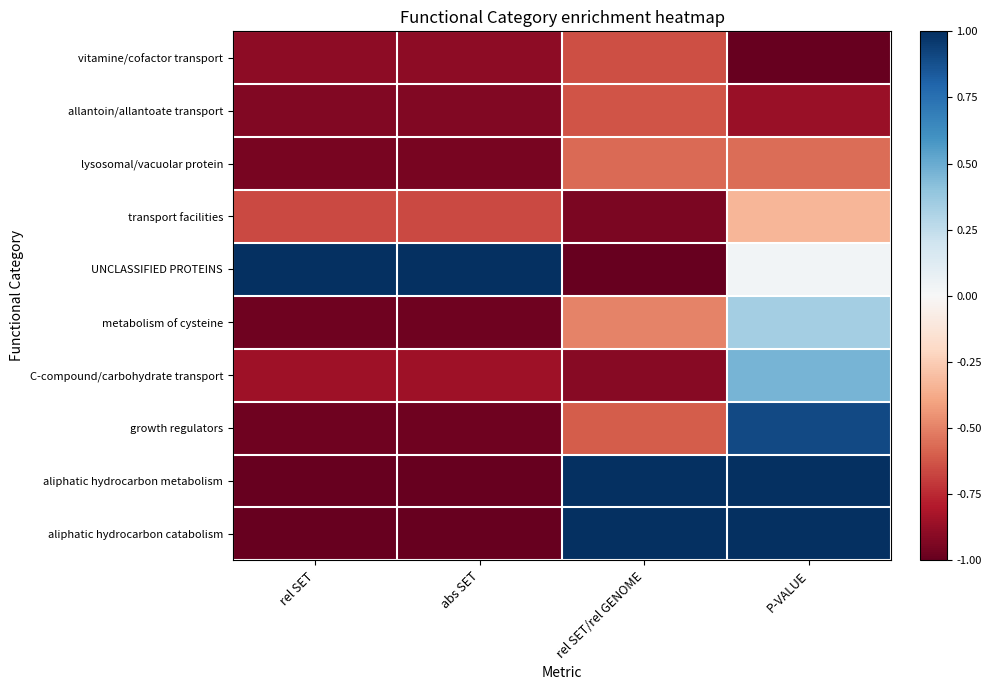

Which series changed the most between rel SET and abs SET?

transport facilities